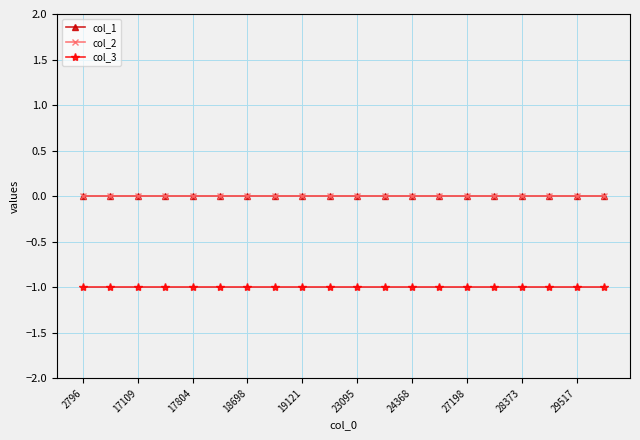

True or false: col_3 and col_2 intersect in this chart.

False